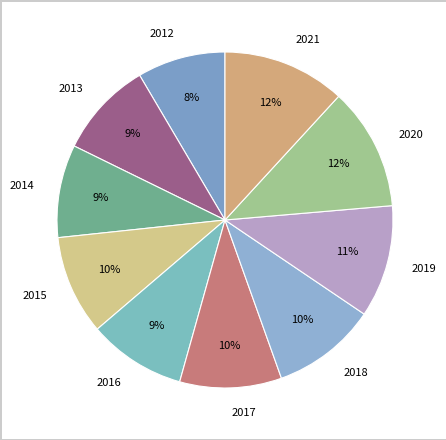

Rank the categories by value from lowest to highest.

2012, 2014, 2013, 2016, 2015, 2017, 2018, 2019, 2020, 2021